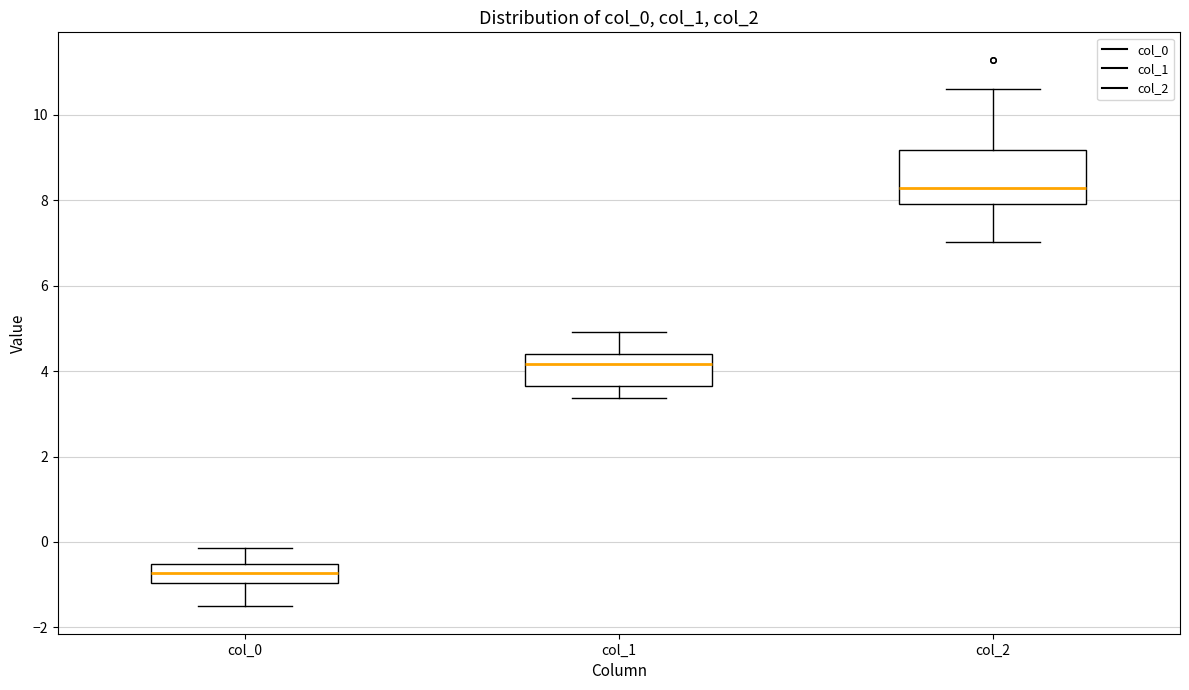

Where does the lower whisker of the box for col_1 end on the y-axis? The values are not printed on the chart, so give them approximately, as read against the axis.

3.4